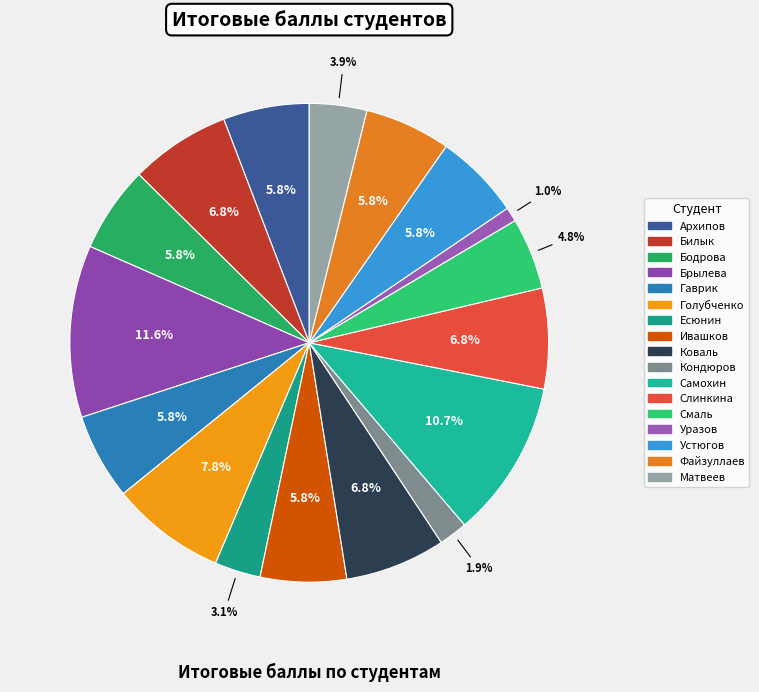

Is it true that Кондюров is 2% of the pie?

True